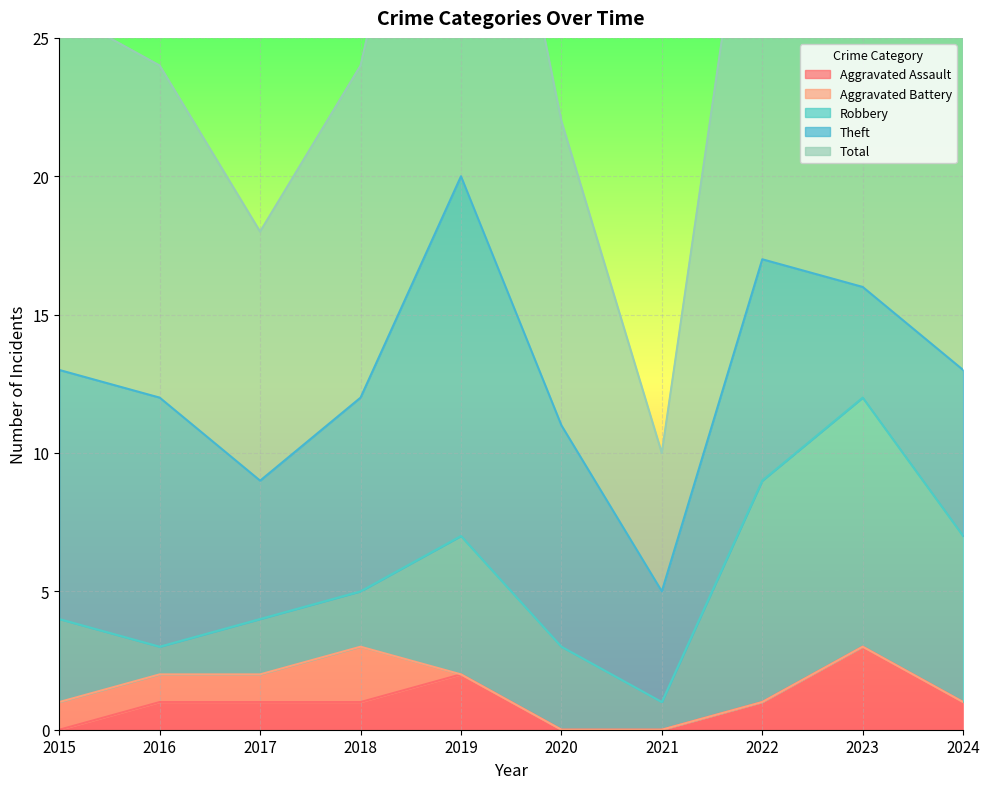

True or false: Aggravated Assault has a value of 0 at 2020.

True